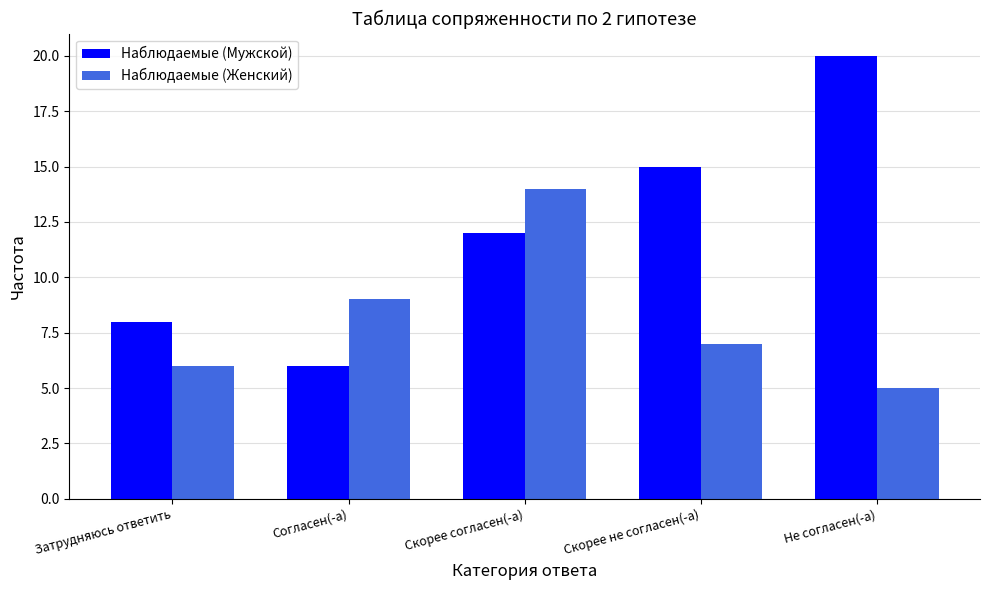

What is the average value of the Наблюдаемые (Женский) series?

8